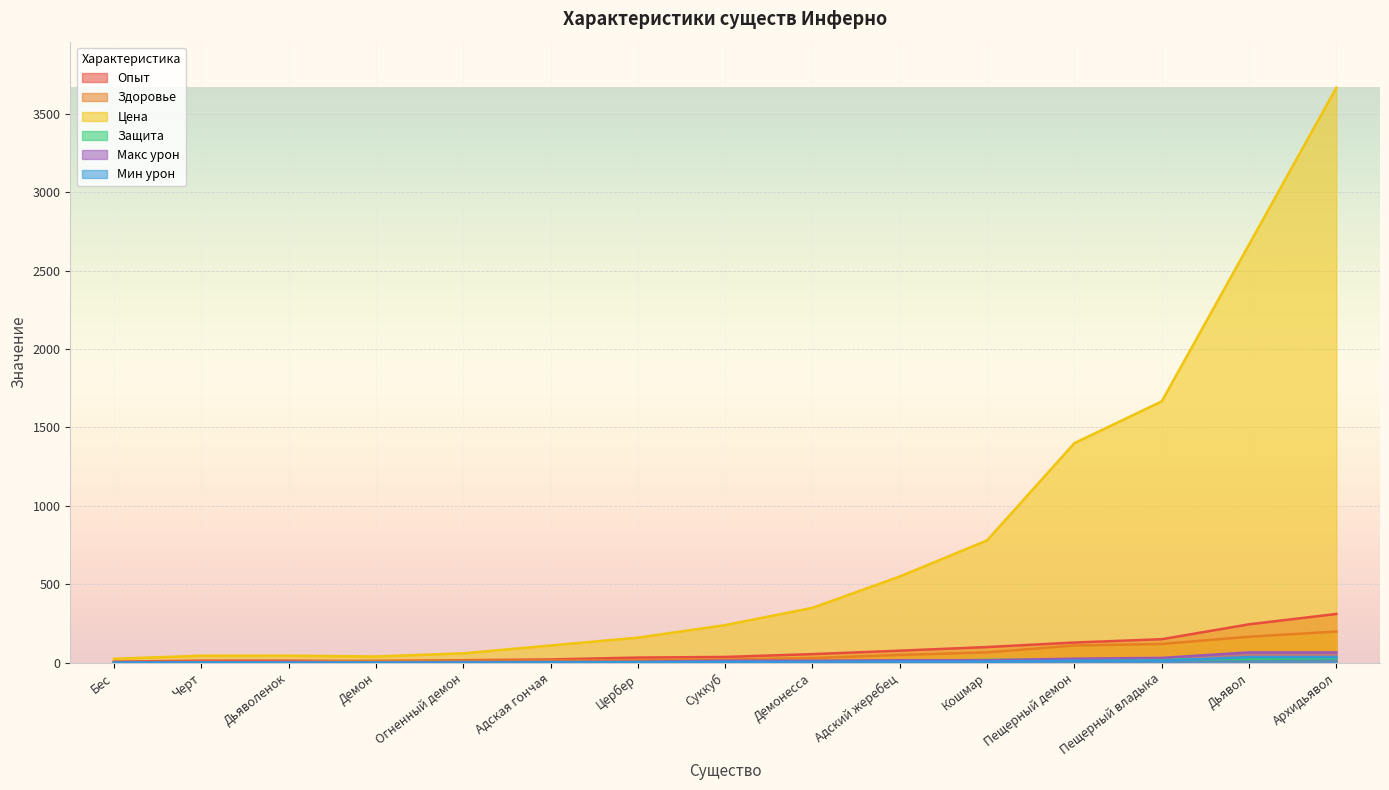

True or false: Защита has more than 1 interior local peaks.

False